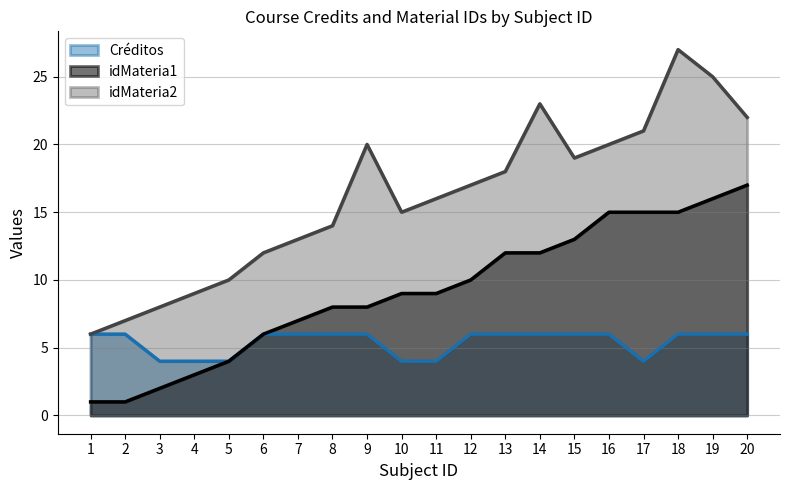

Which series has the largest total across all categories?

idMateria2